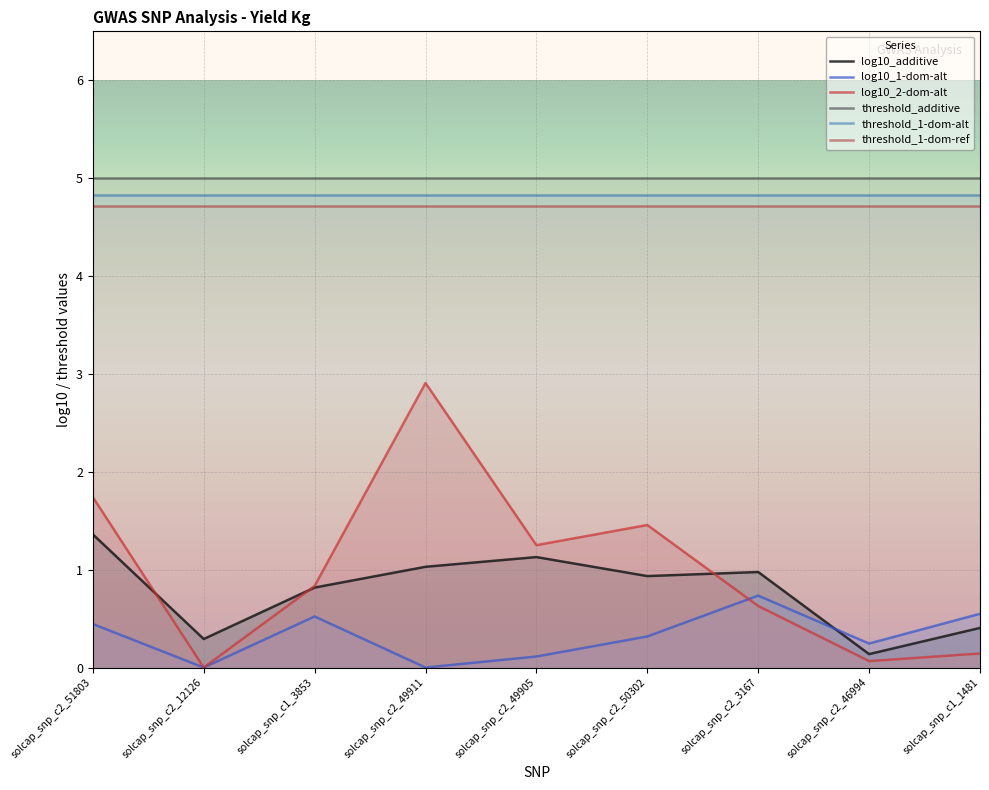

What is the value of the log10_1-dom-alt point at the 1st from the left?

0.4